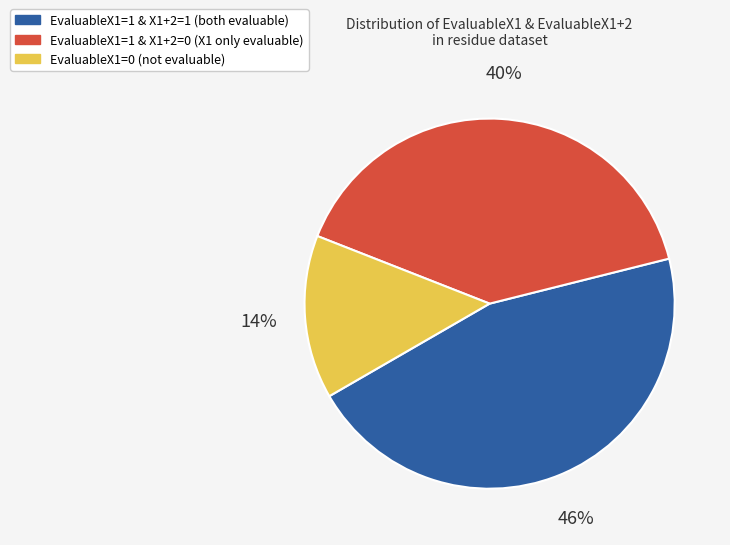

How many slices are in this pie chart?

3